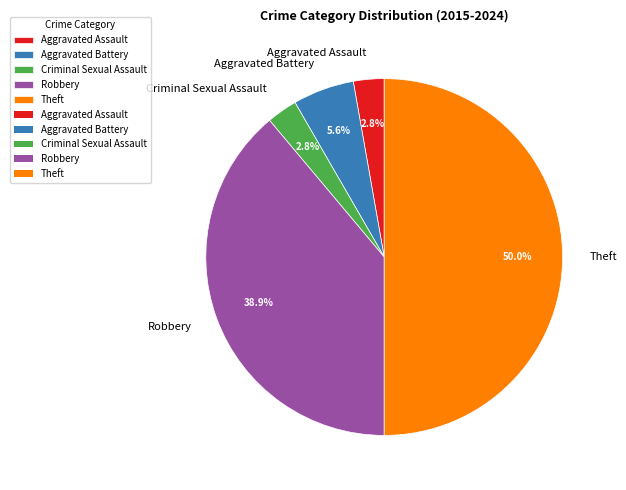

What is the total percentage of Aggravated Assault and Robbery?

41.7%